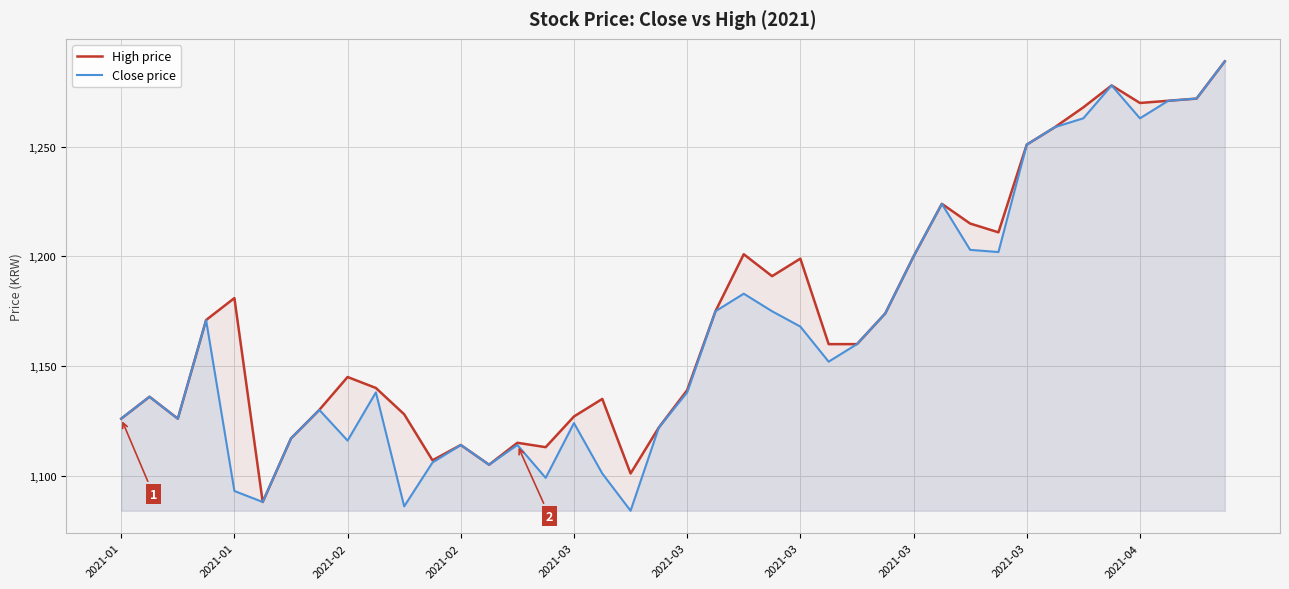

True or false: Close price has more than 2 points higher than both neighbors.

True